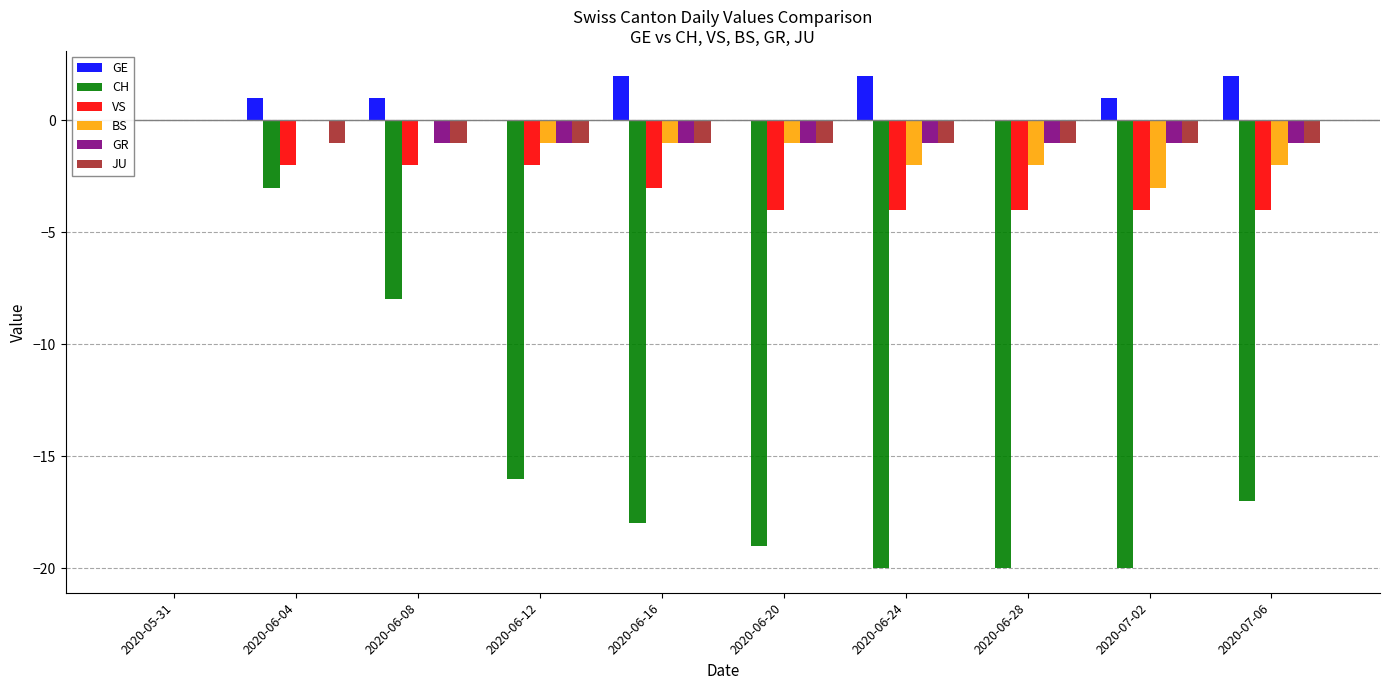

At which label does BS reach its minimum?

2020-07-02